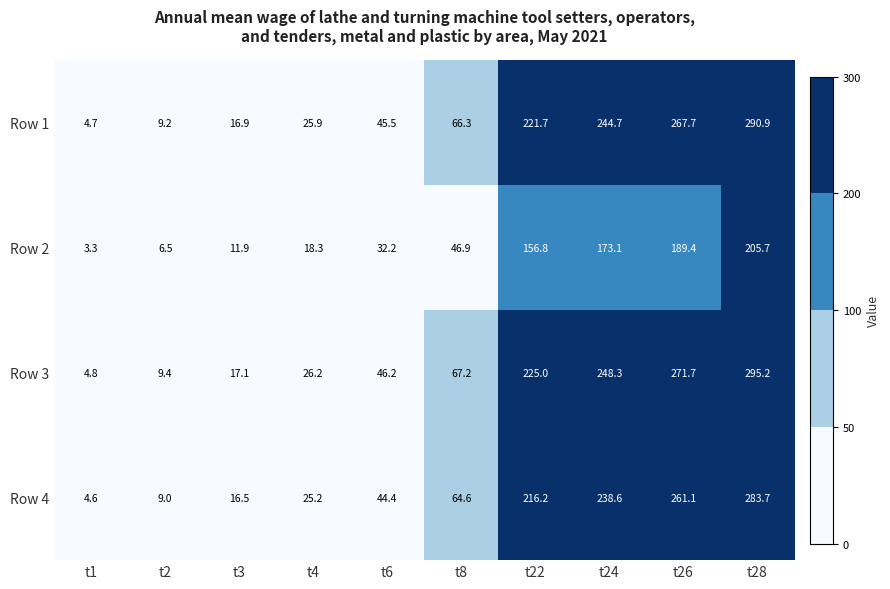

What is the maximum value shown in the chart?

295.2